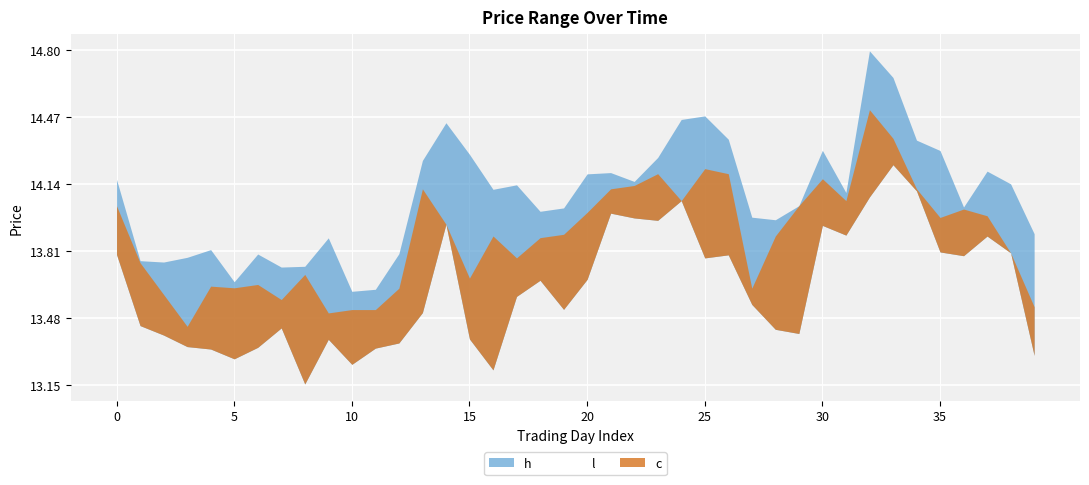

True or false: h and c cross at least once.

False